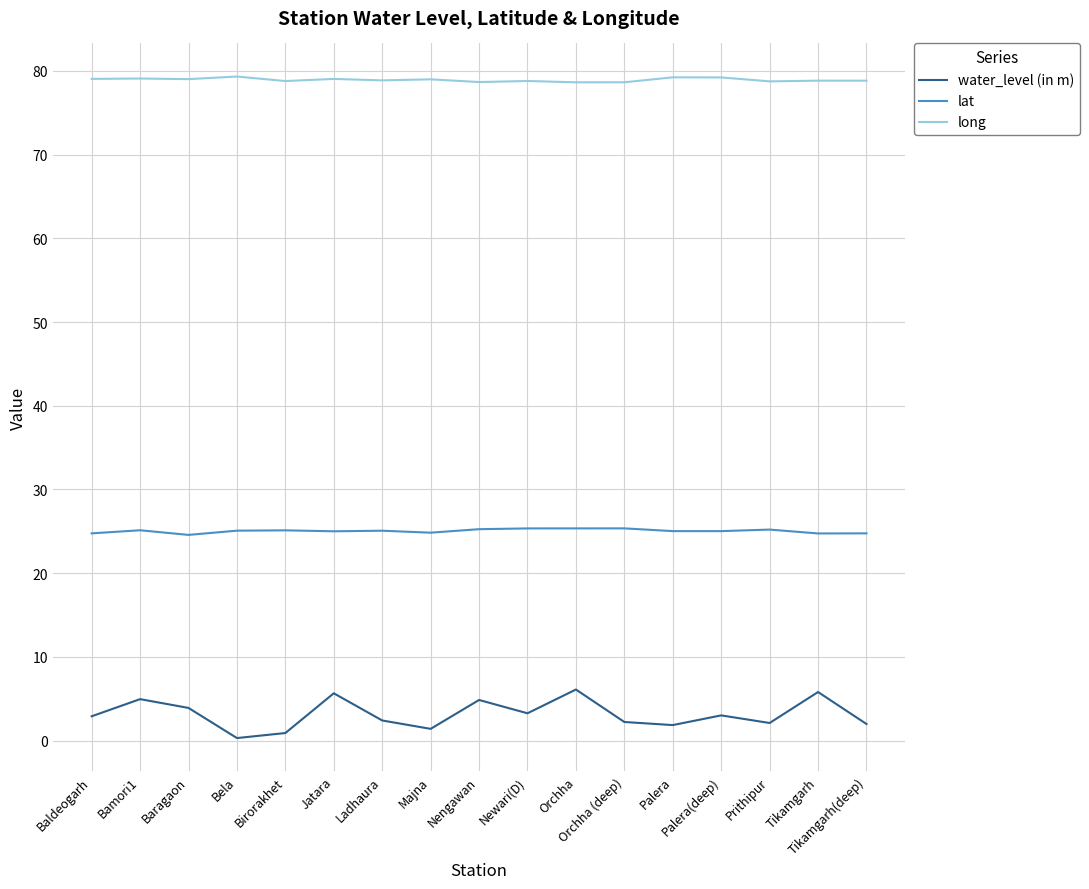

True or false: water_level (in m) and long cross at least once.

False